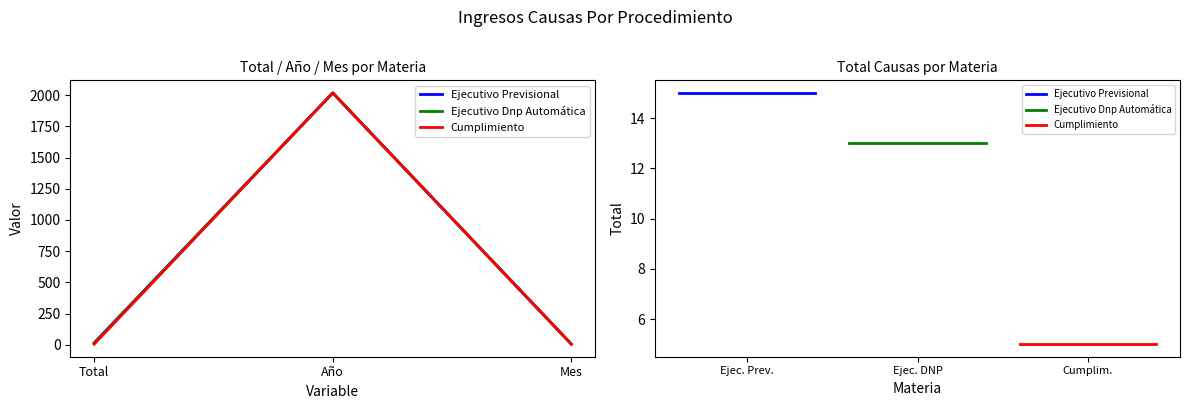

What position from the right is Total?

3